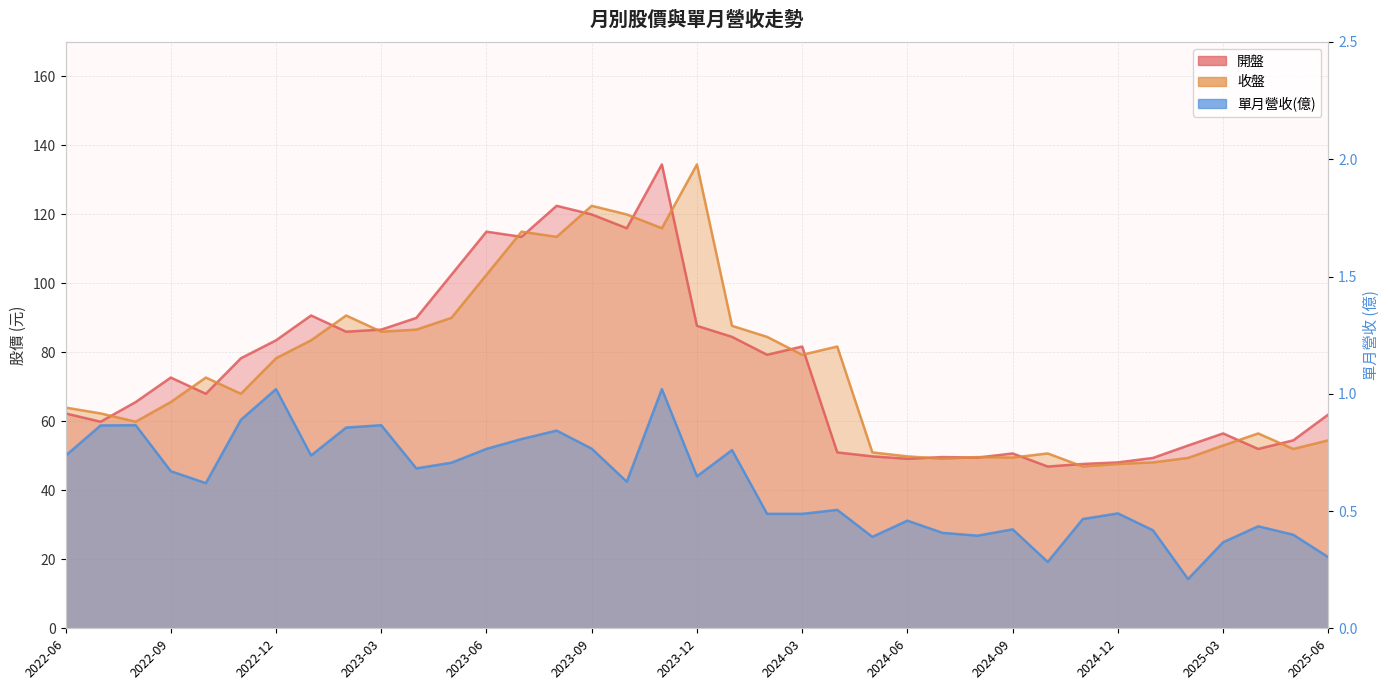

What is the spread (max minus min) of values at 2022-11?

77.4